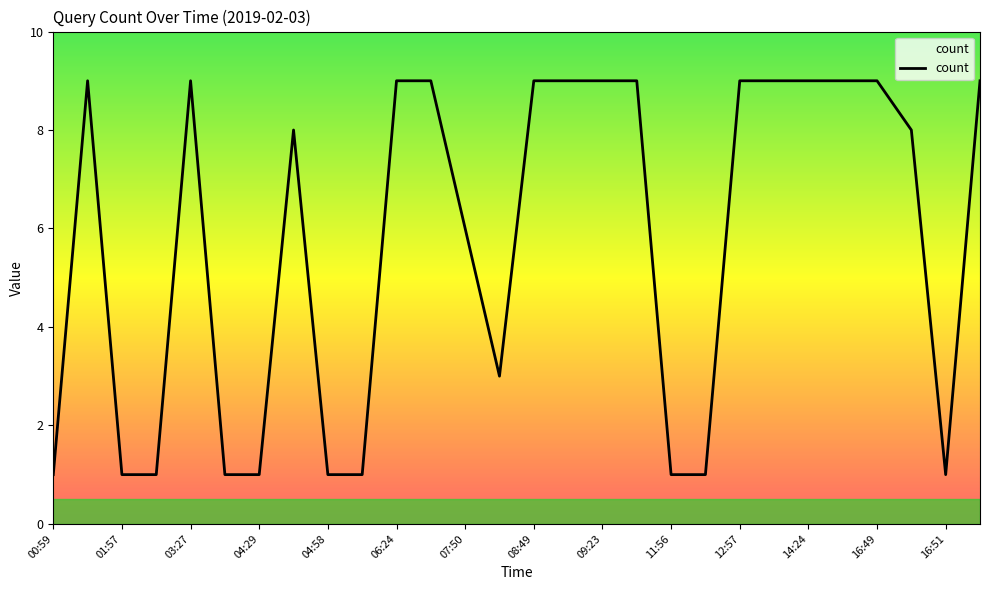

What is the difference between the maximum and minimum values?

8